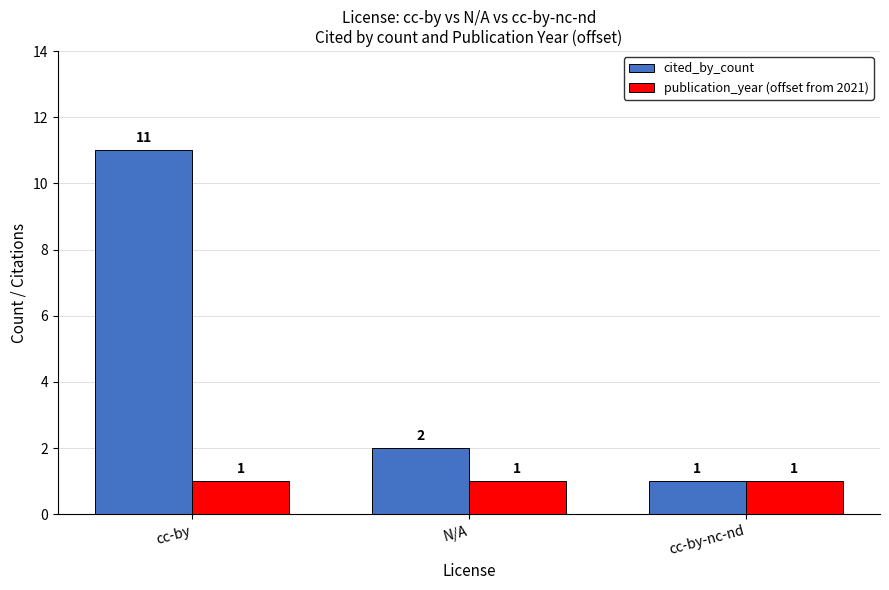

Where is cited_by_count nearest to the value 6?

N/A